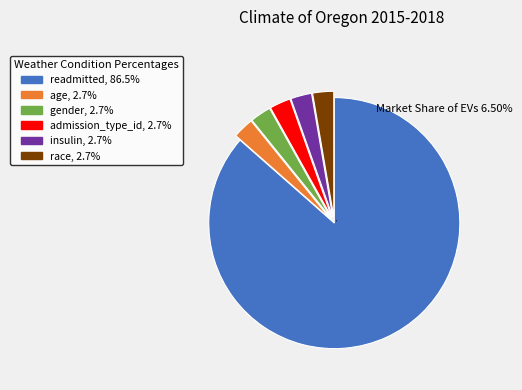

Which slice is the largest?

readmitted